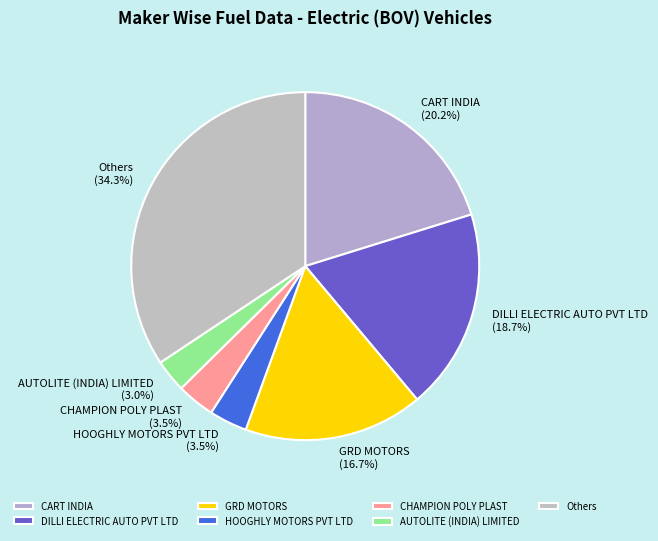

Approximately how many times larger is the value at GRD MOTORS compared to Others?

0.5